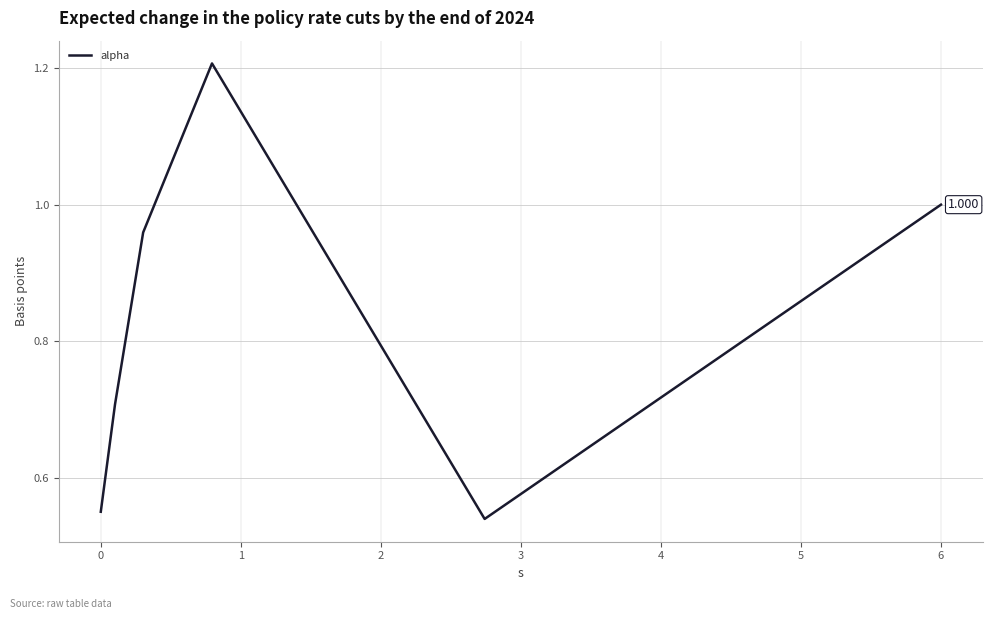

How many lines are shown in the chart?

1